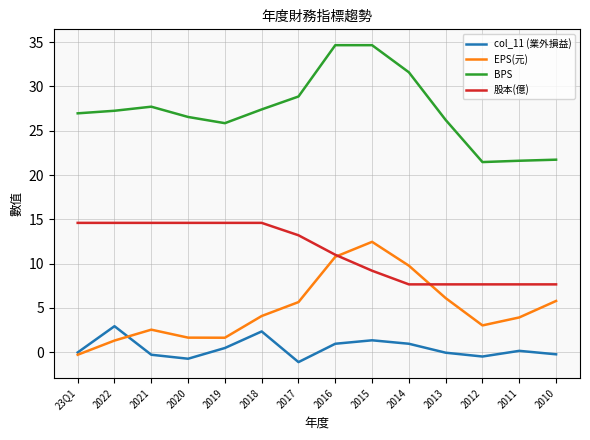

List the series in order of their peak value, lowest first.

col_11 (業外損益), EPS(元), 股本(億), BPS